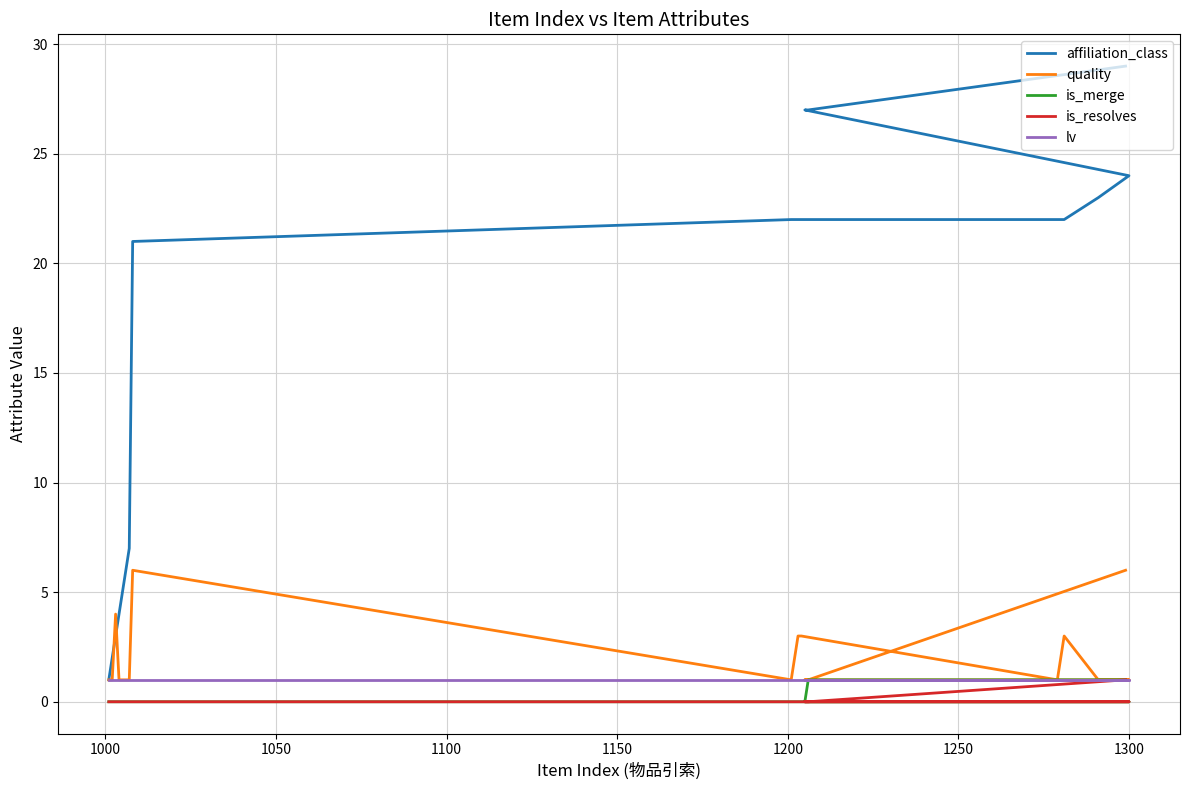

Which series has the largest range (max minus min)?

affiliation_class